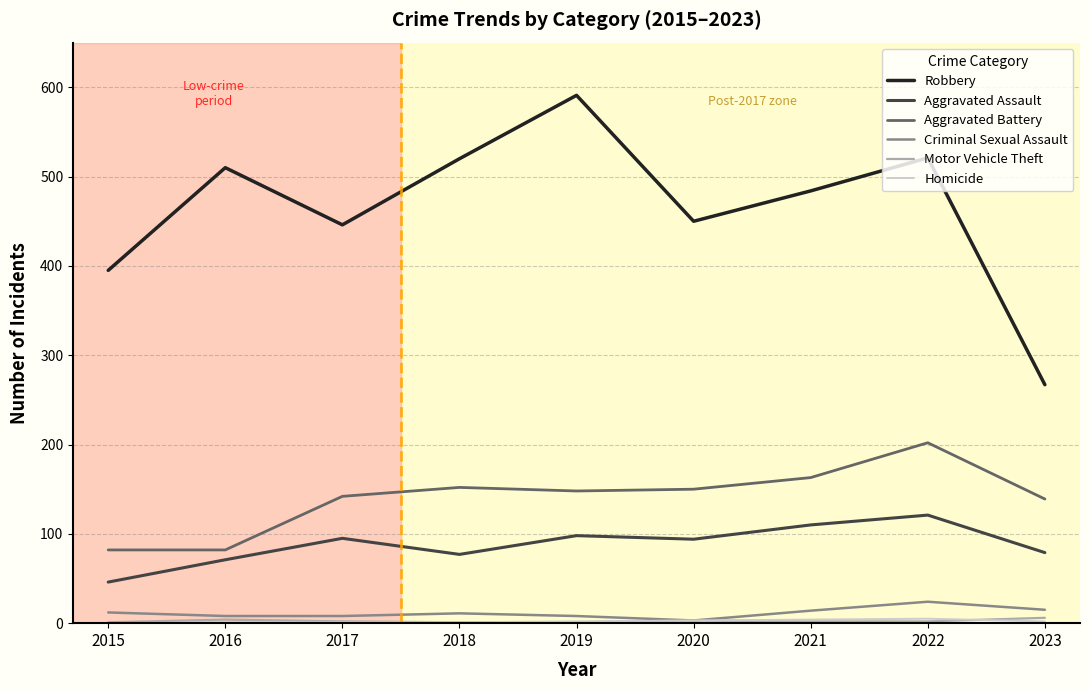

Which series changed the most between 2015 and 2022?

Robbery